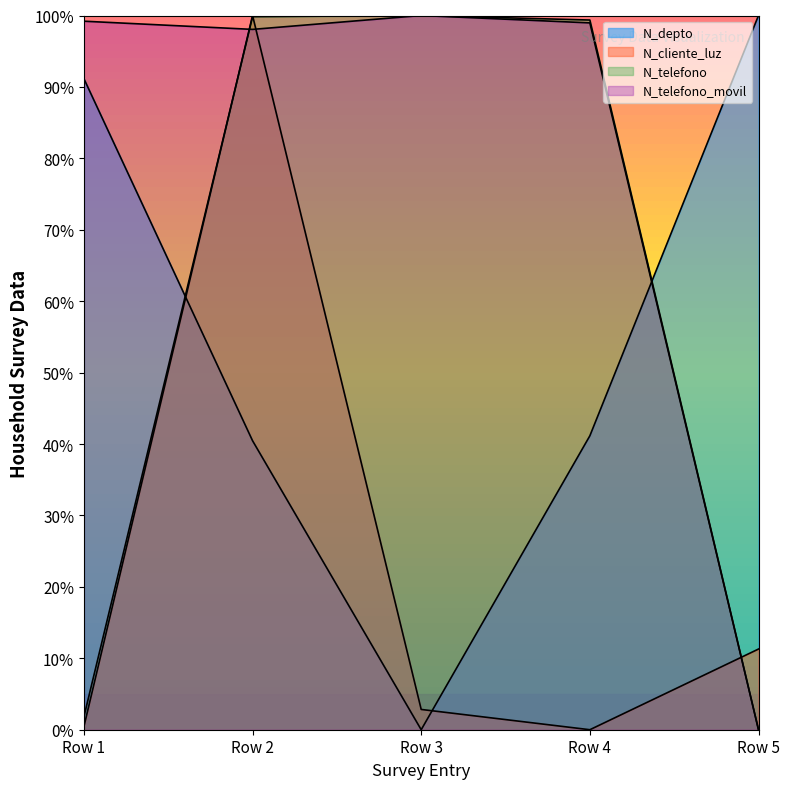

The value of N_depto at Row 4 is 0.3. True or false?

False